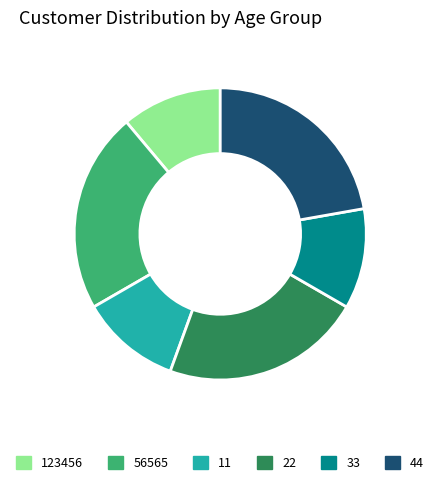

Which has a higher value, 44 or 123456?

44